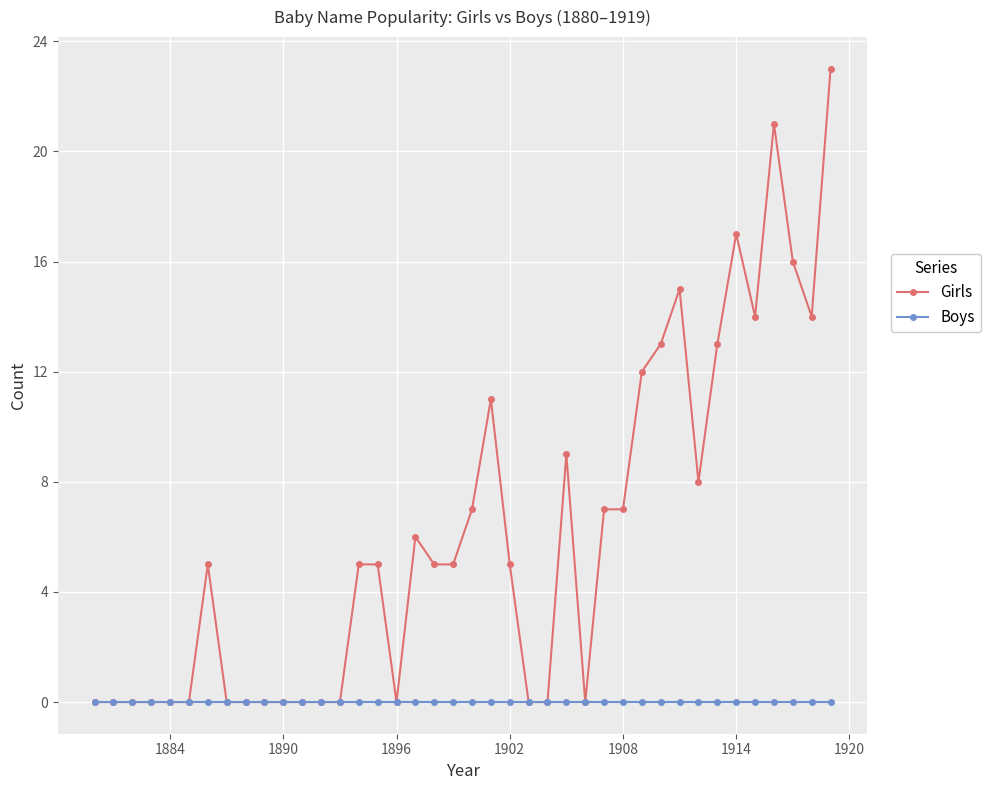

What is the greatest value displayed?

23